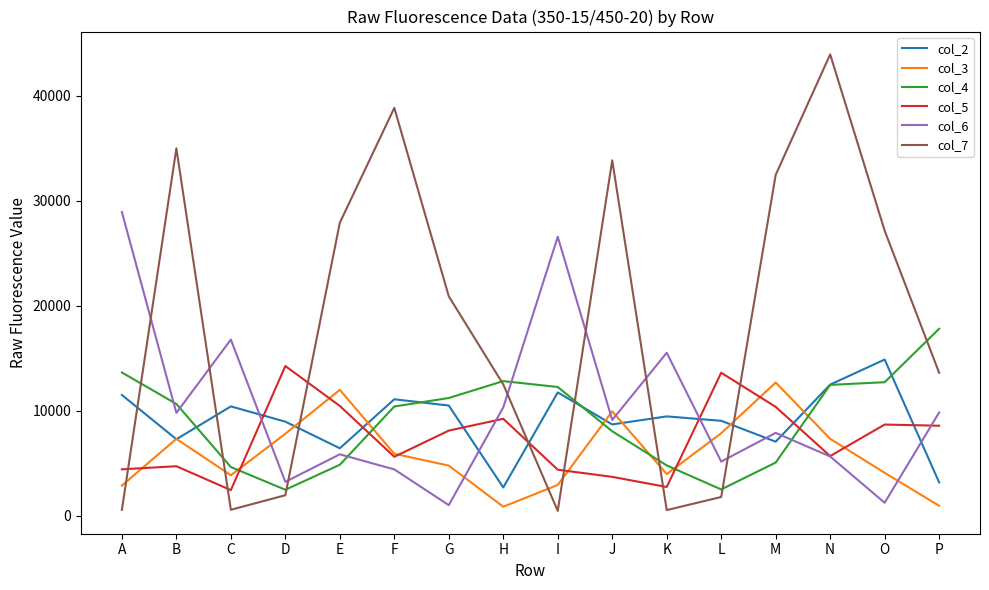

Read the col_2 value at K.

9445